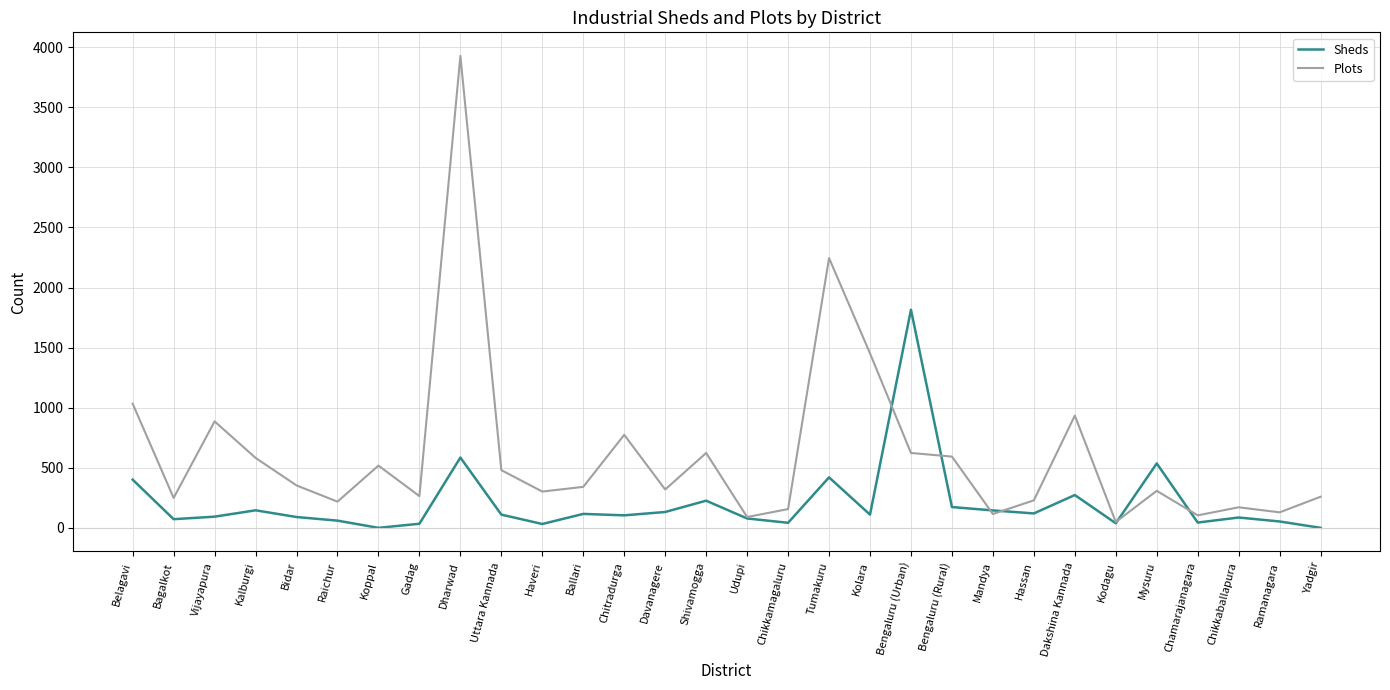

What is the sum of all Plots values?

18326